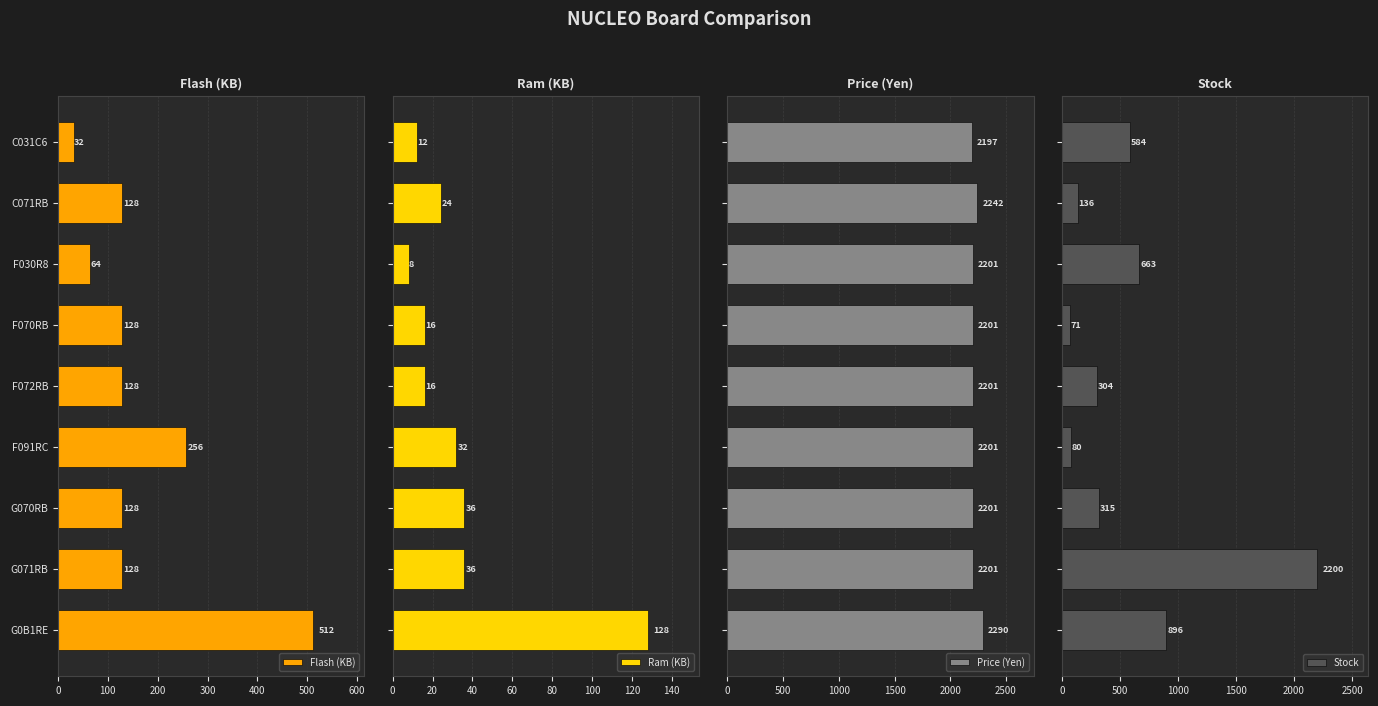

Which series has the largest total across all categories?

Price (Yen)